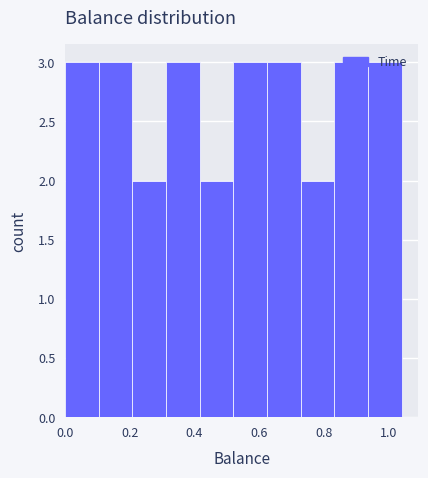

How tall is the bar that spans 0.936 to 1.040 on the x-axis? Neither the bar edges nor the heights are printed on the chart, so give them approximately, as read against the axes.

3